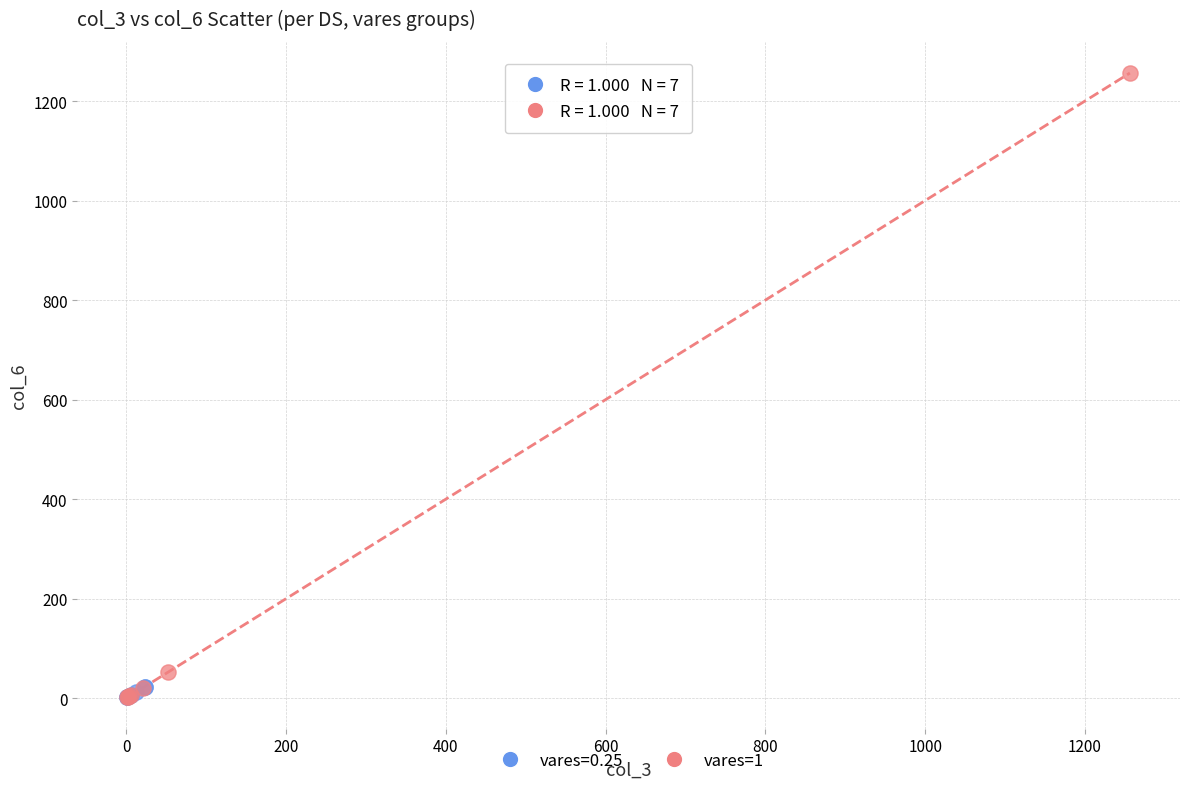

Which series contains the highest Y value?

vares=1